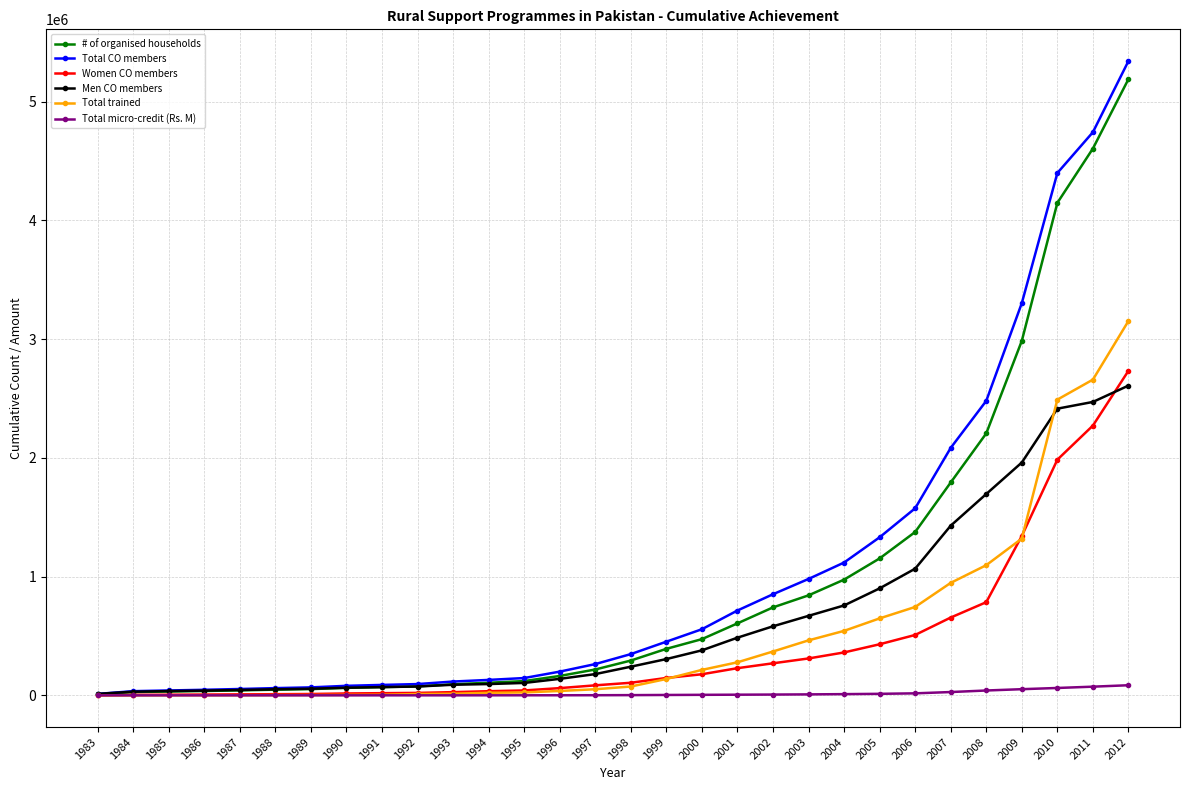

Rank the series by their maximum value, from lowest to highest.

Total micro-credit (Rs. M), Men CO members, Women CO members, Total trained, # of organised households, Total CO members